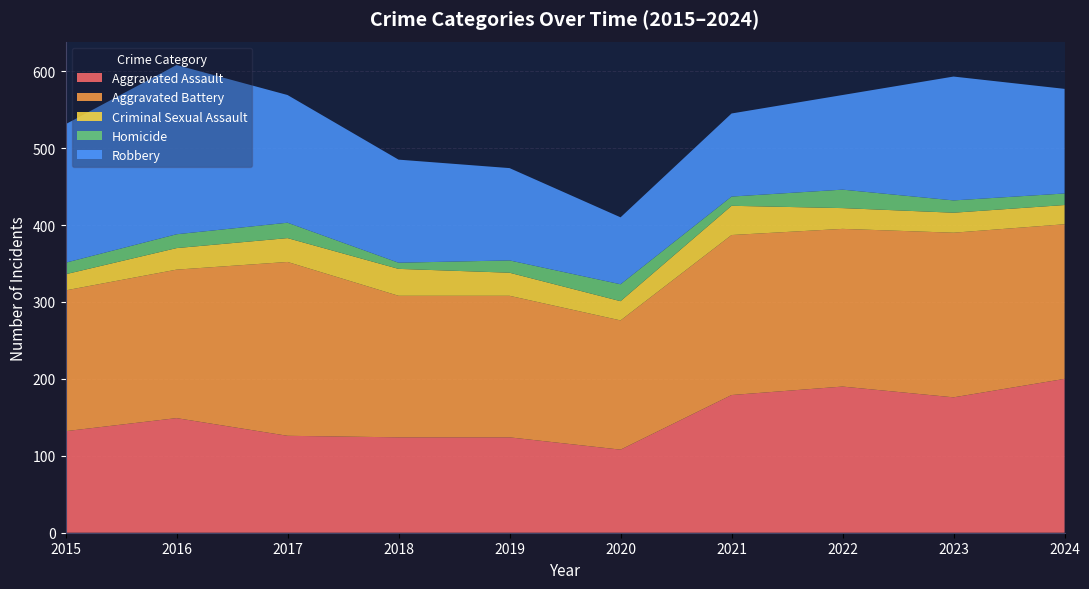

Reading left to right, what are all the values shown in this chart?

Aggravated Assault: 132	149	126	124	124	108	179	190	176	200
Aggravated Battery: 183	193	226	184	184	168	208	205	214	201
Criminal Sexual Assault: 21	28	31	35	30	25	38	27	26	25
Homicide: 15	18	20	8	16	22	12	24	16	15
Robbery: 180	220	166	134	120	87	108	123	161	136